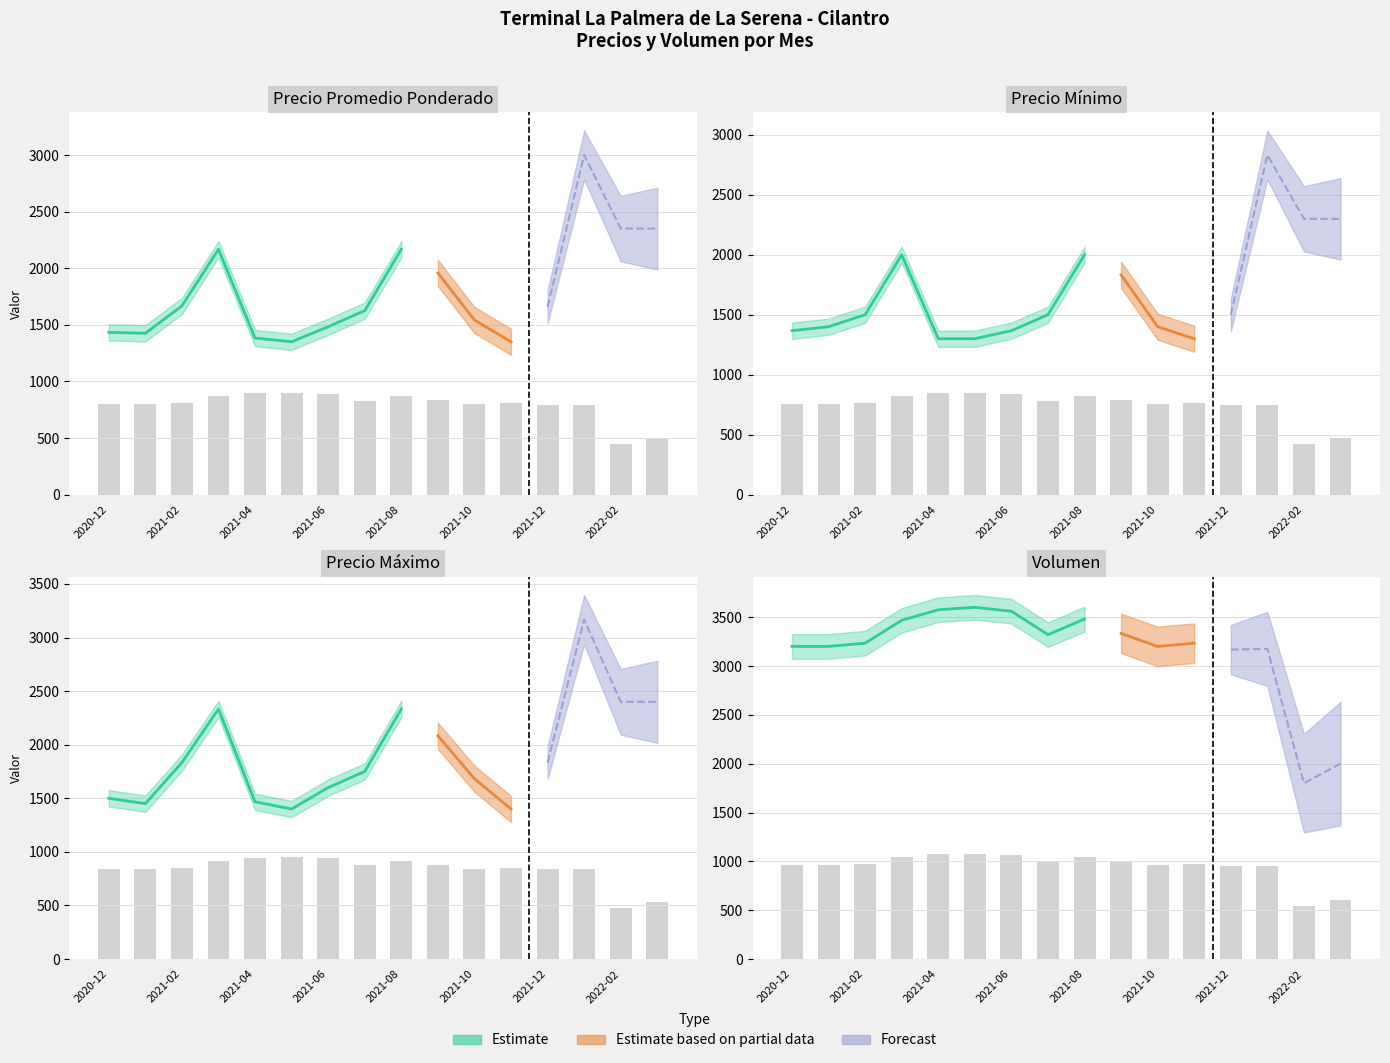

What is the label of the 9th bar from the right?

2021-07